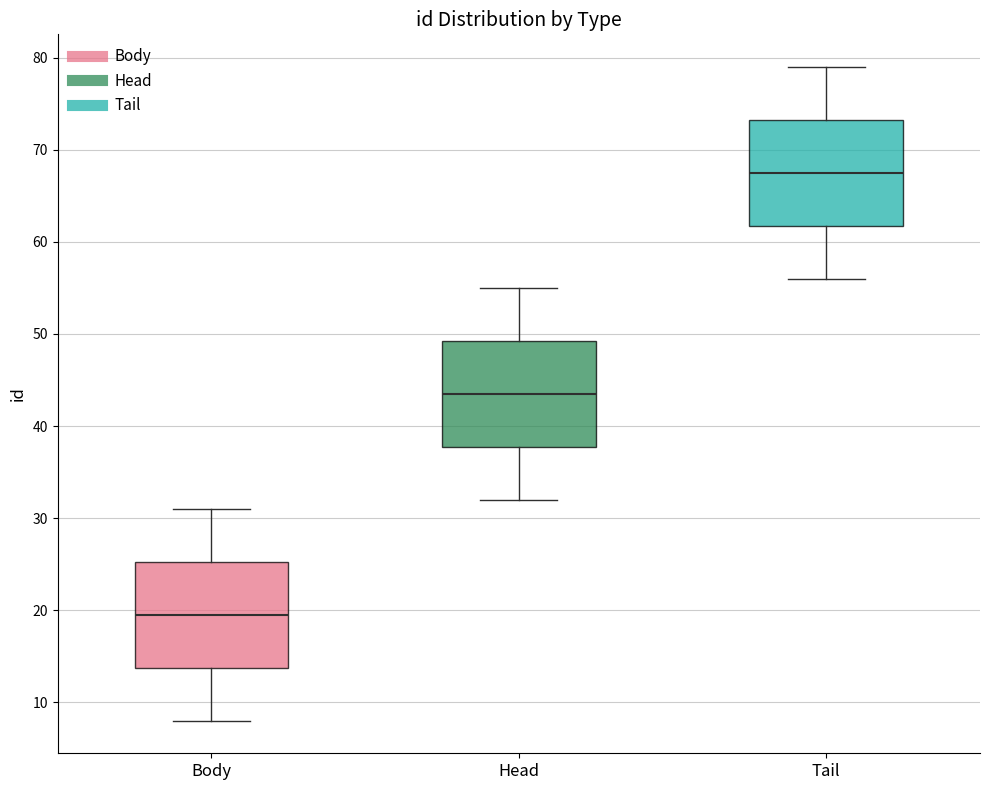

Reading left to right, transcribe this box plot: for each box, give where its median line is, the range the box spans, and where its two whiskers end, as read against the y-axis. The values are not printed on the chart, so give them approximately, as read against the axis.

Body: median 20, box 14 to 25, whiskers 8 to 31
Head: median 44, box 38 to 49, whiskers 32 to 55
Tail: median 68, box 62 to 73, whiskers 56 to 79